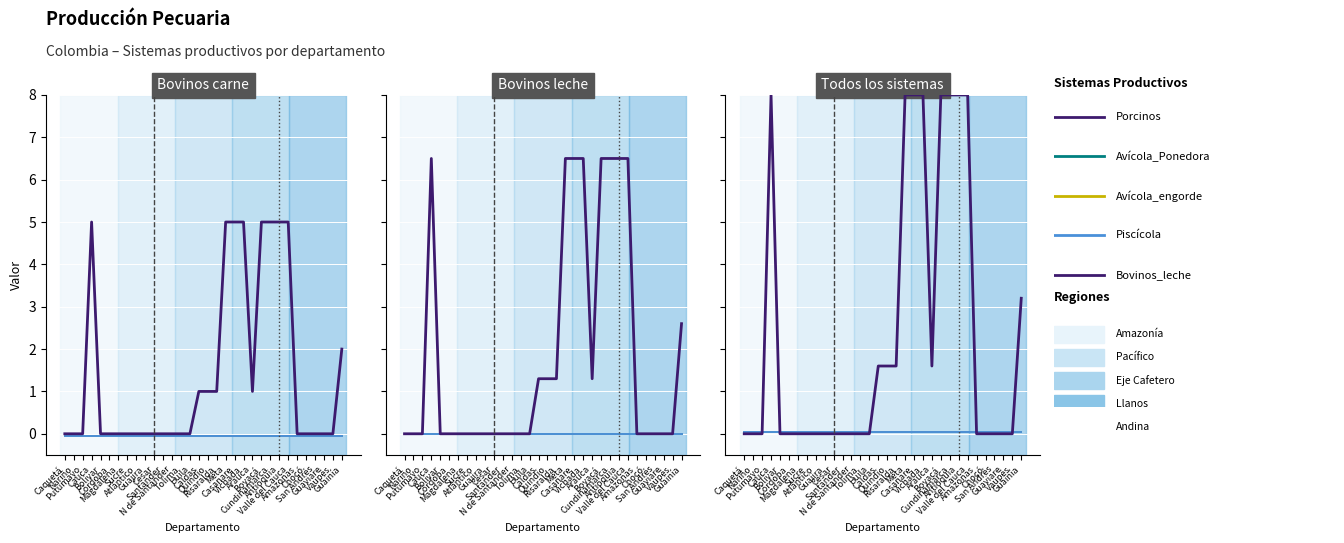

Is it true that Avícola_Ponedora equals 0.1 at Bolivar?

False